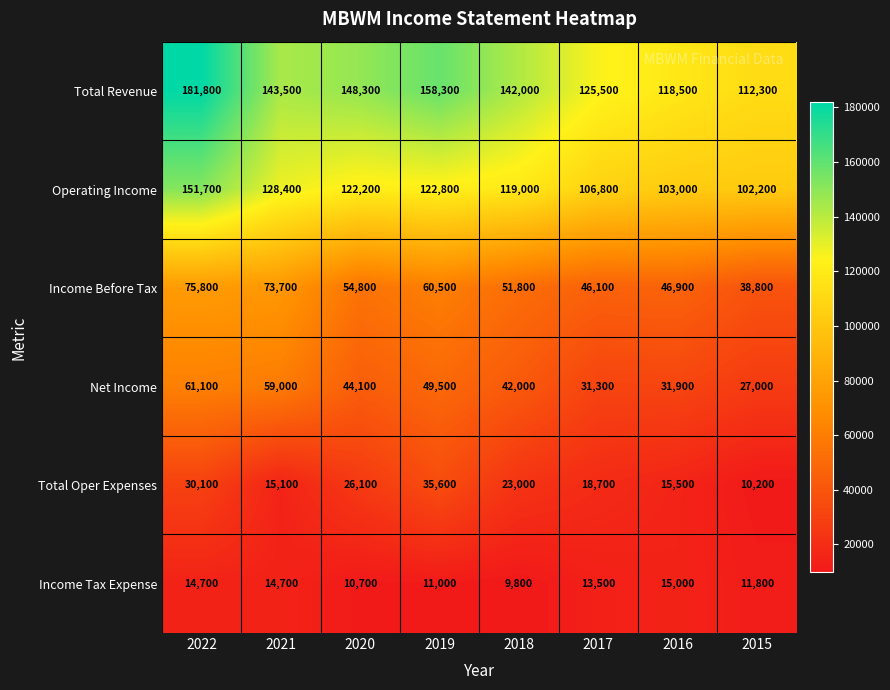

True or false: Income Tax Expense has a value of 11000 at 2019.

True